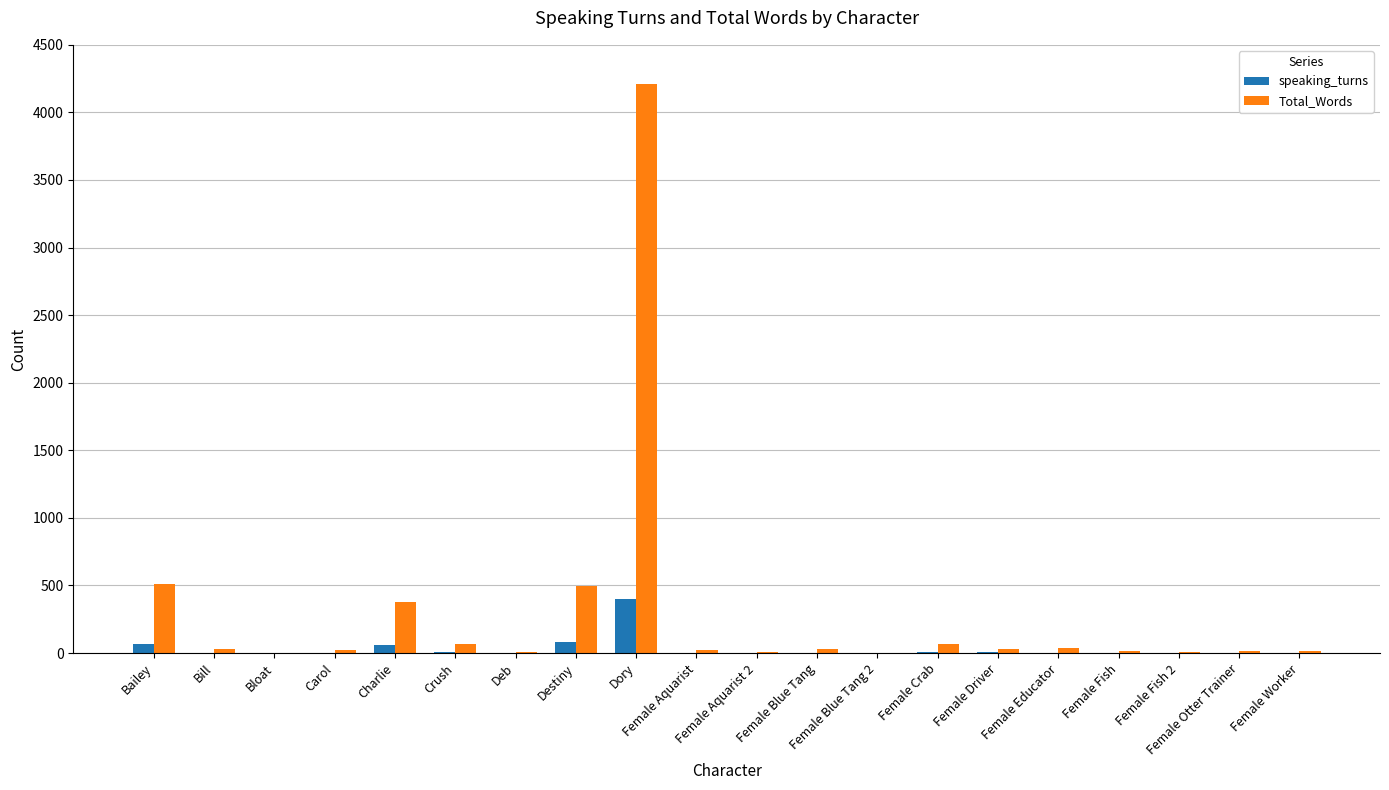

The value of Total_Words at Female Otter Trainer is 17. True or false?

True